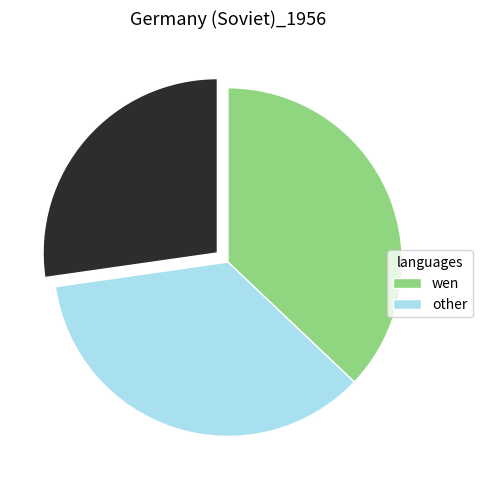

Count the number of slices in the pie.

3